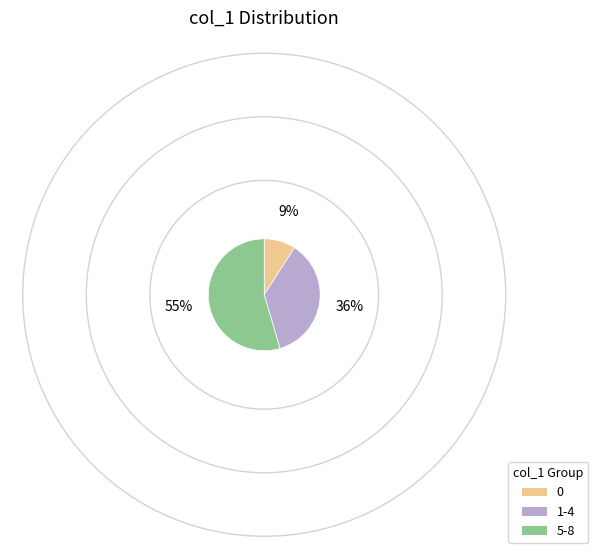

Which slice is the largest?

5-8